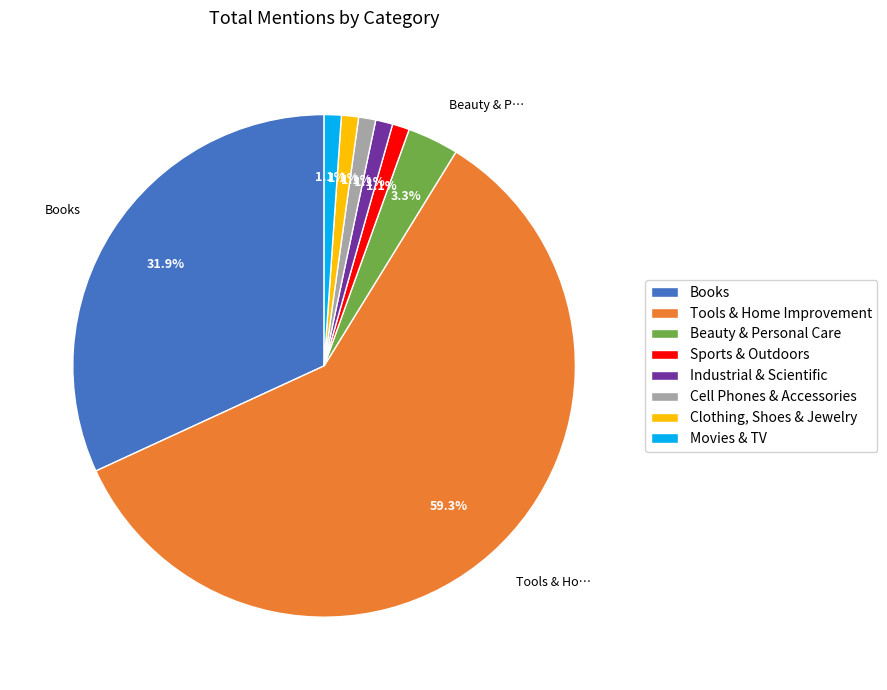

How many slices are in this pie chart?

8